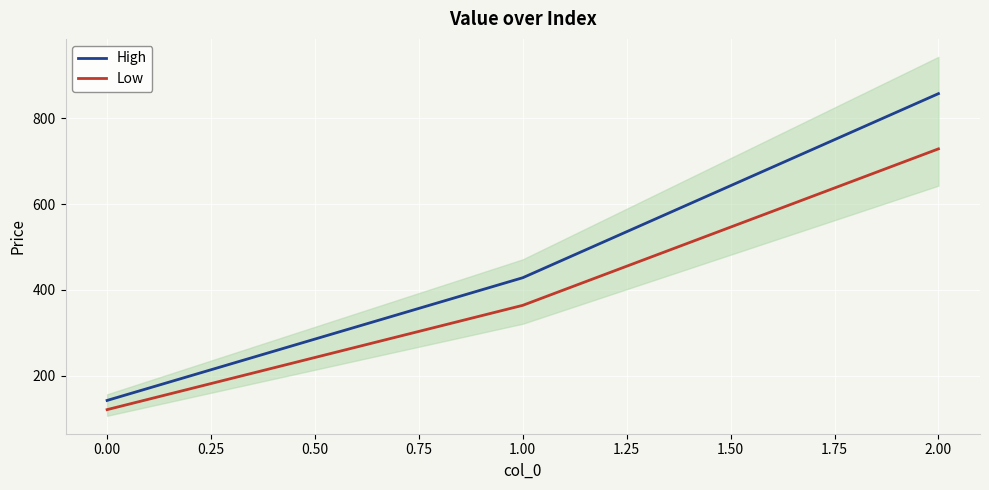

What is the difference between the second highest and minimum values in the High series?

285.7